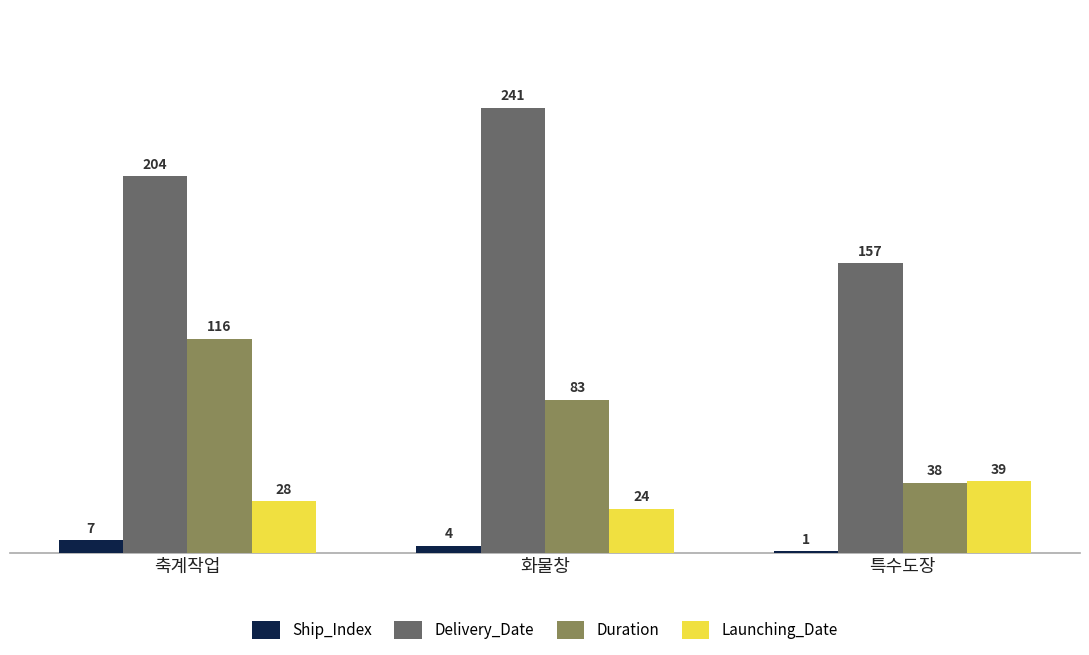

What is the sum of all Launching_Date values?

91